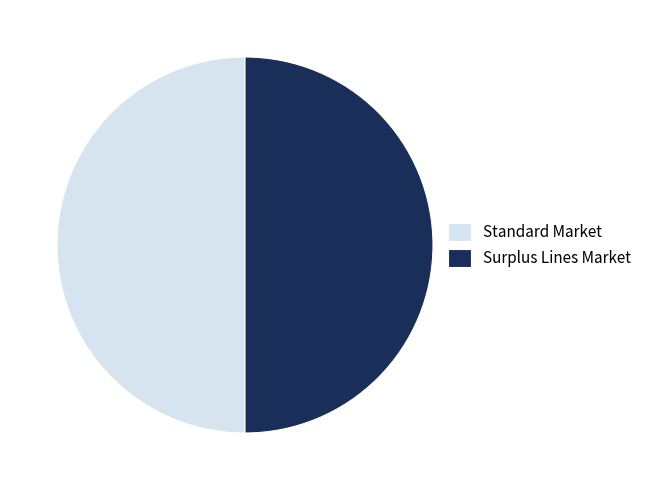

The Surplus Lines Market slice represents 43% of the pie. True or false?

False